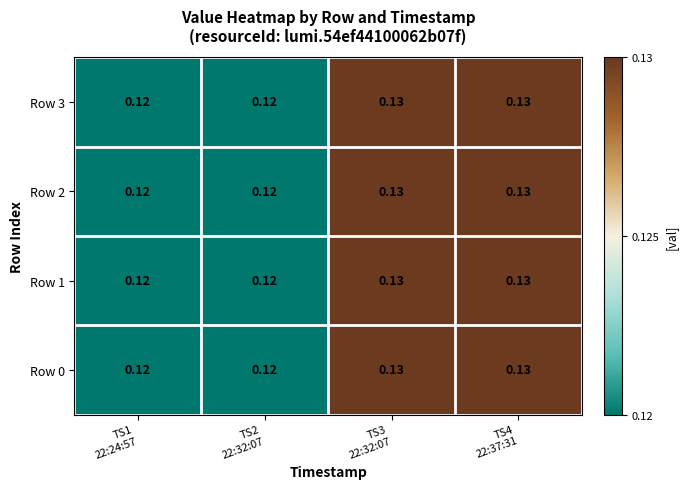

At how many categories does at least one series exceed 0?

4